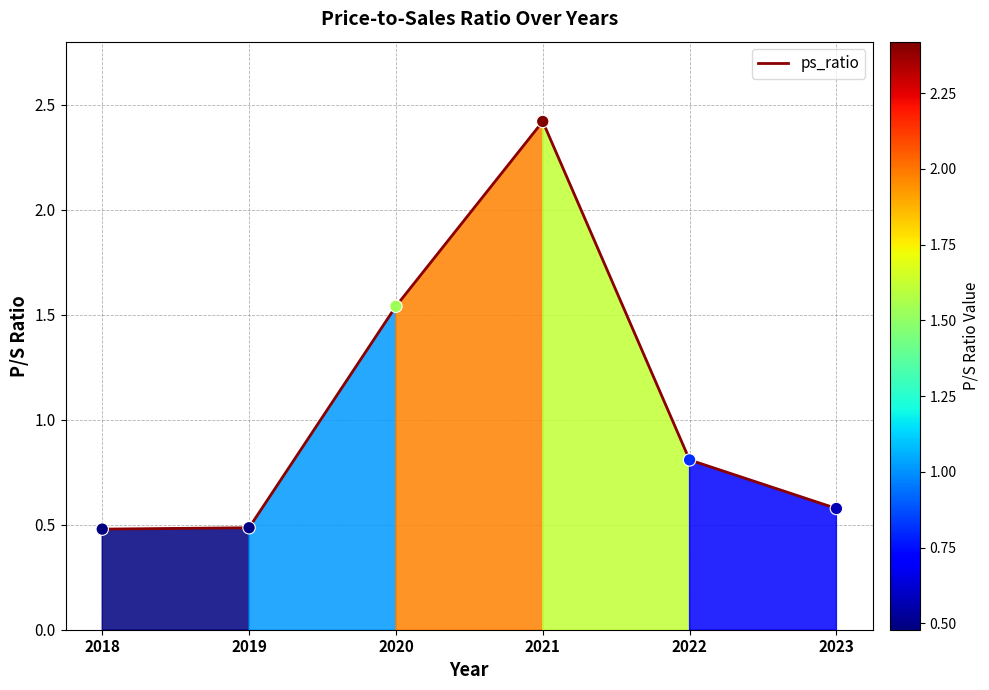

What is the ratio of the value at 2021 to the value at 2020?

1.6